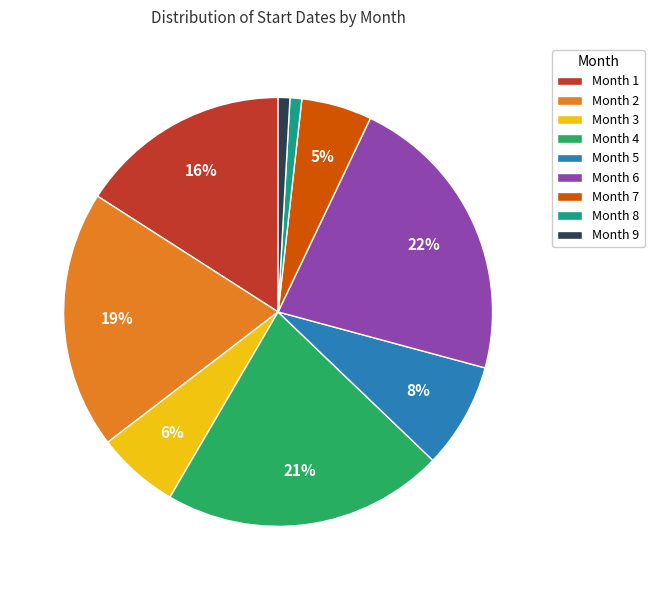

To the nearest percent, what is the difference between the Month 2 and Month 6 slice percentages?

3%